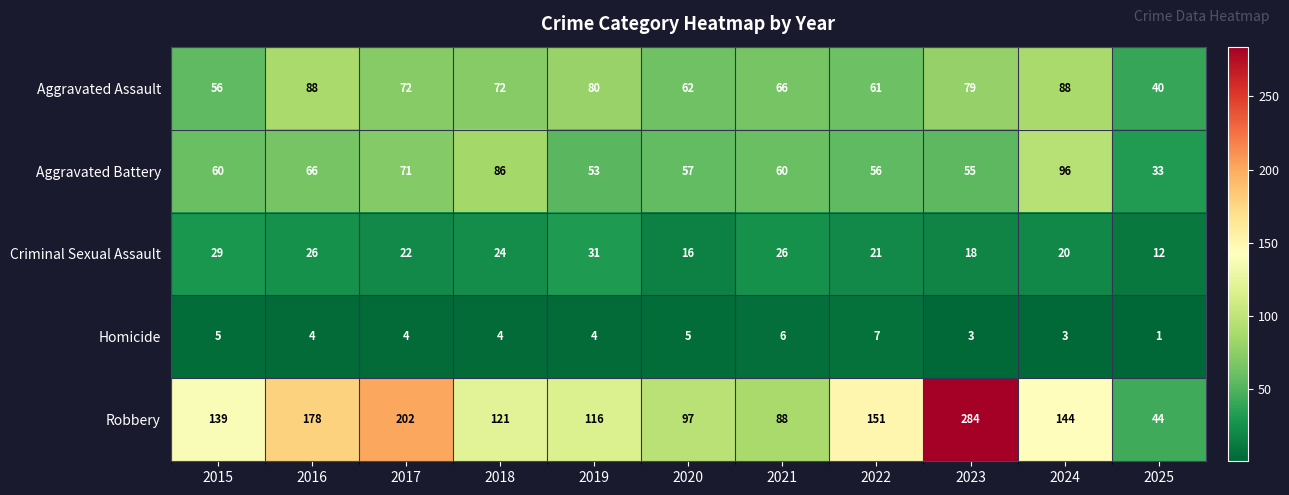

Read the Aggravated Battery value at 2021, to the nearest 5.

60